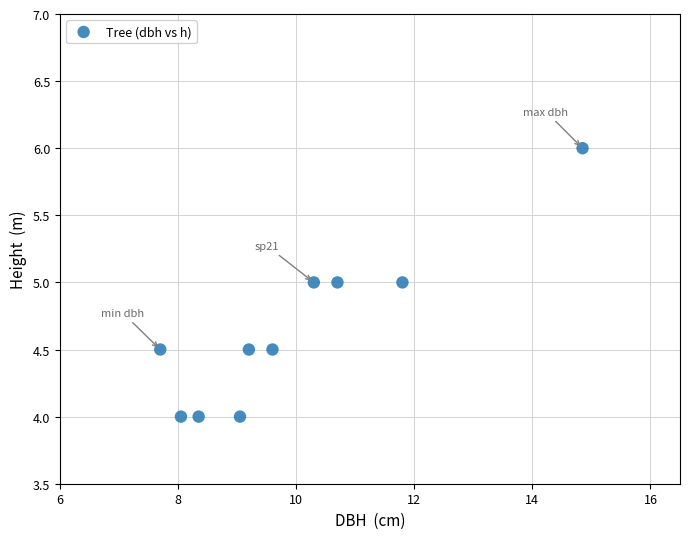

What is the average Y value?

4.7